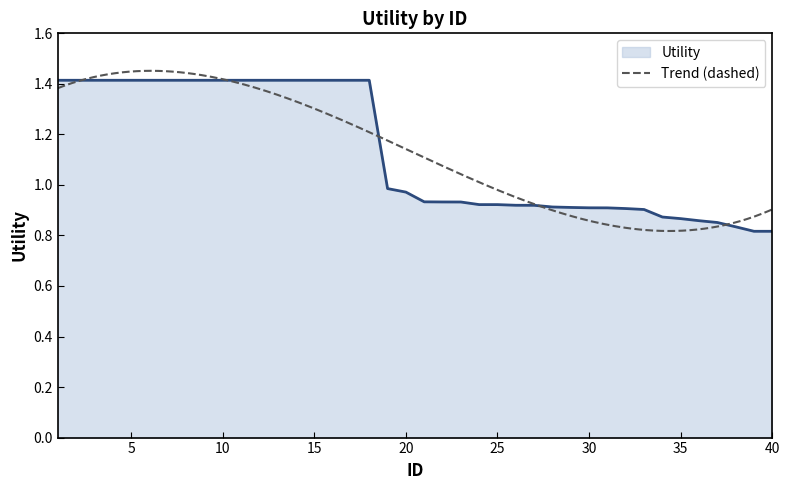

What is the sum of all values?

45.3